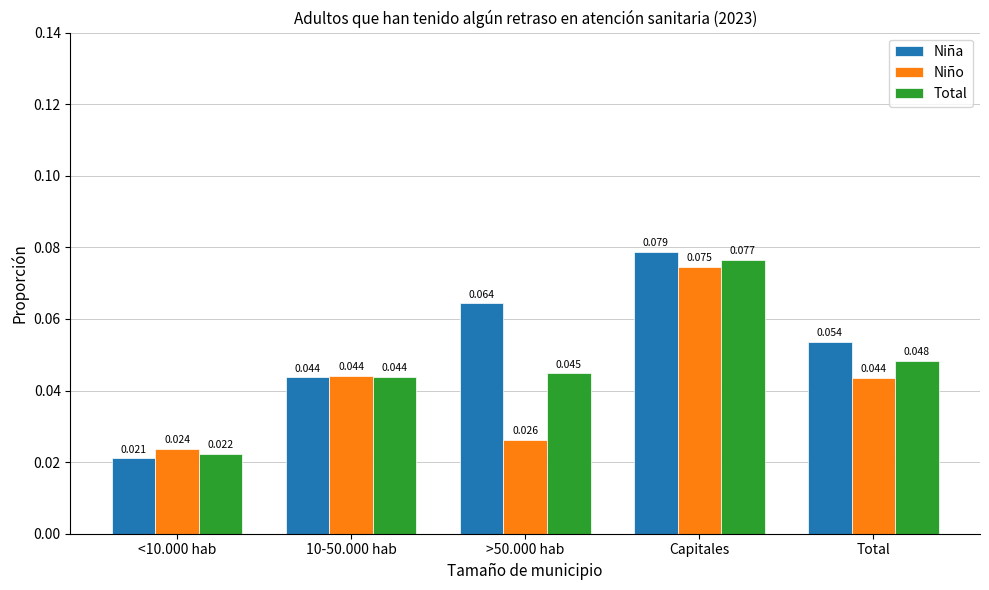

How many bars are there in total?

15